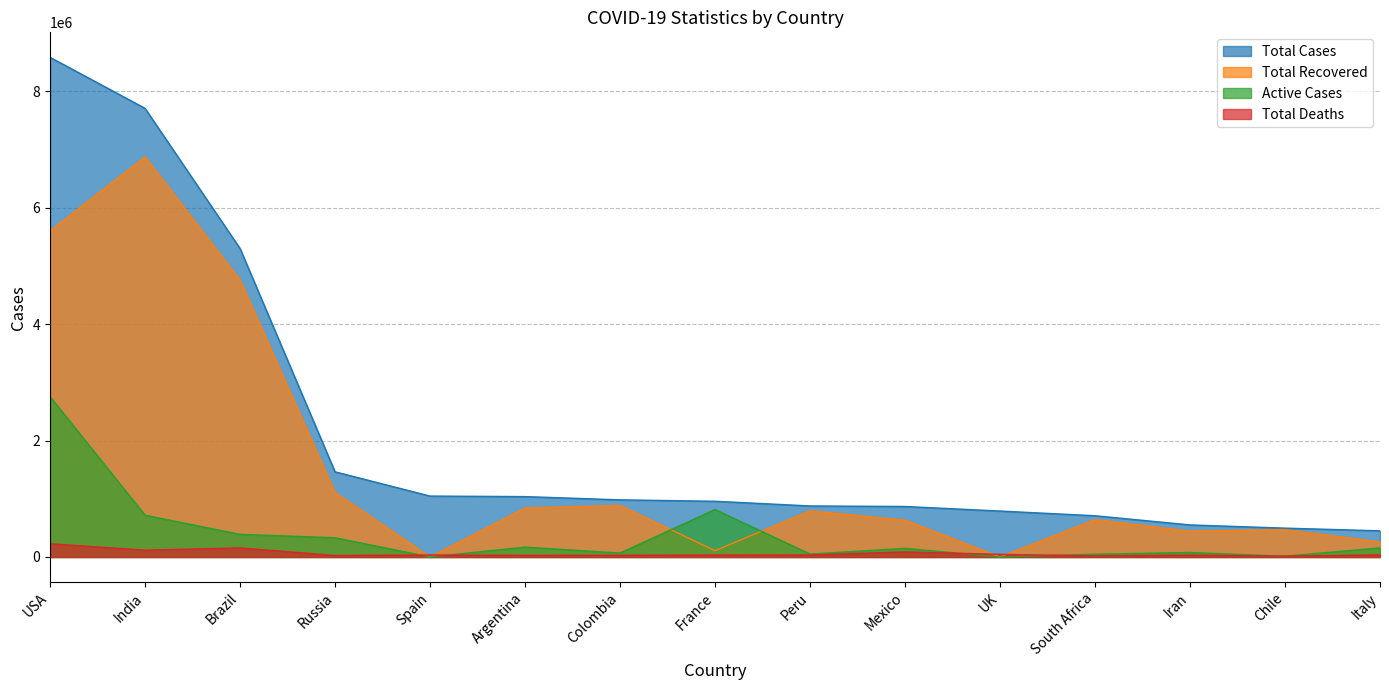

Reading left to right, what are all the values shown in this chart?

Total Cases: 8585748	7708947	5300649	1463306	1046641	1037325	981700	957421	876885	867559	789229	708359	550757	495637	449648
Total Recovered: 5603025	6874518	4756489	1107988	0	840520	884895	107652	792892	632037	0	641706	442674	468269	257374
Active Cases: 2755304	717748	388701	330076	0	169286	67341	815721	50056	148107	0	47912	76433	13649	155442
Total Deaths: 227419	116681	155459	25242	34366	27519	29464	34048	33937	87415	44158	18741	31650	13719	36832